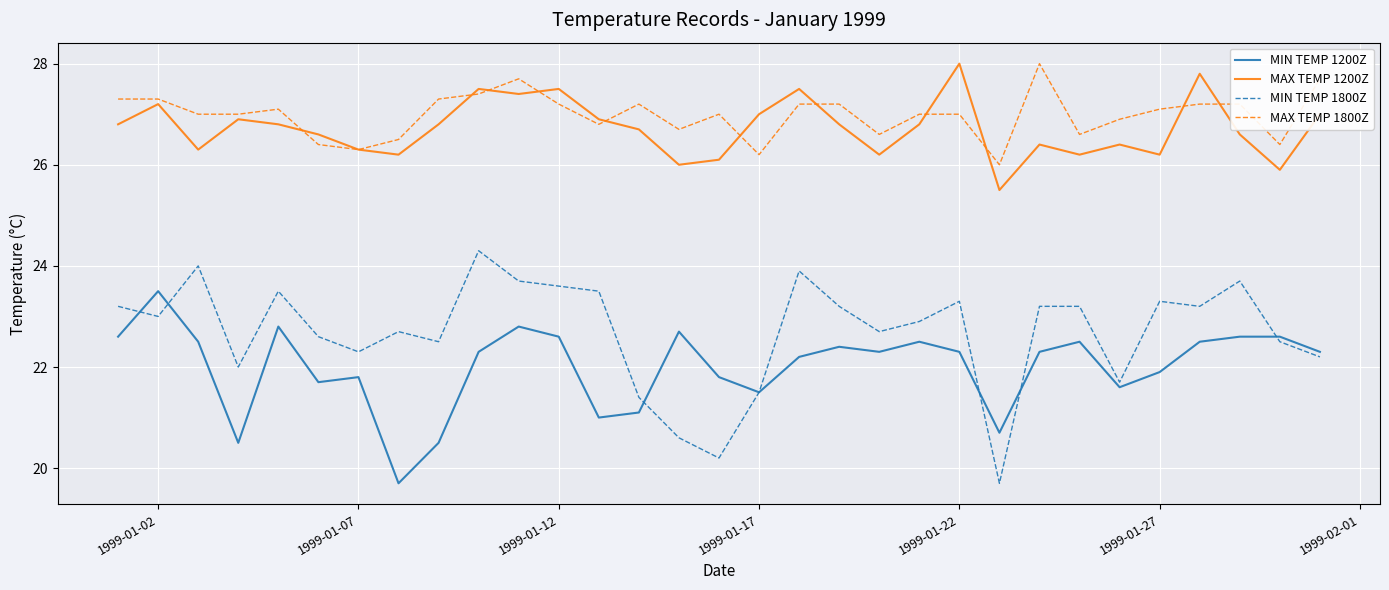

What is the minimum value for MIN TEMP 1200Z?

19.7